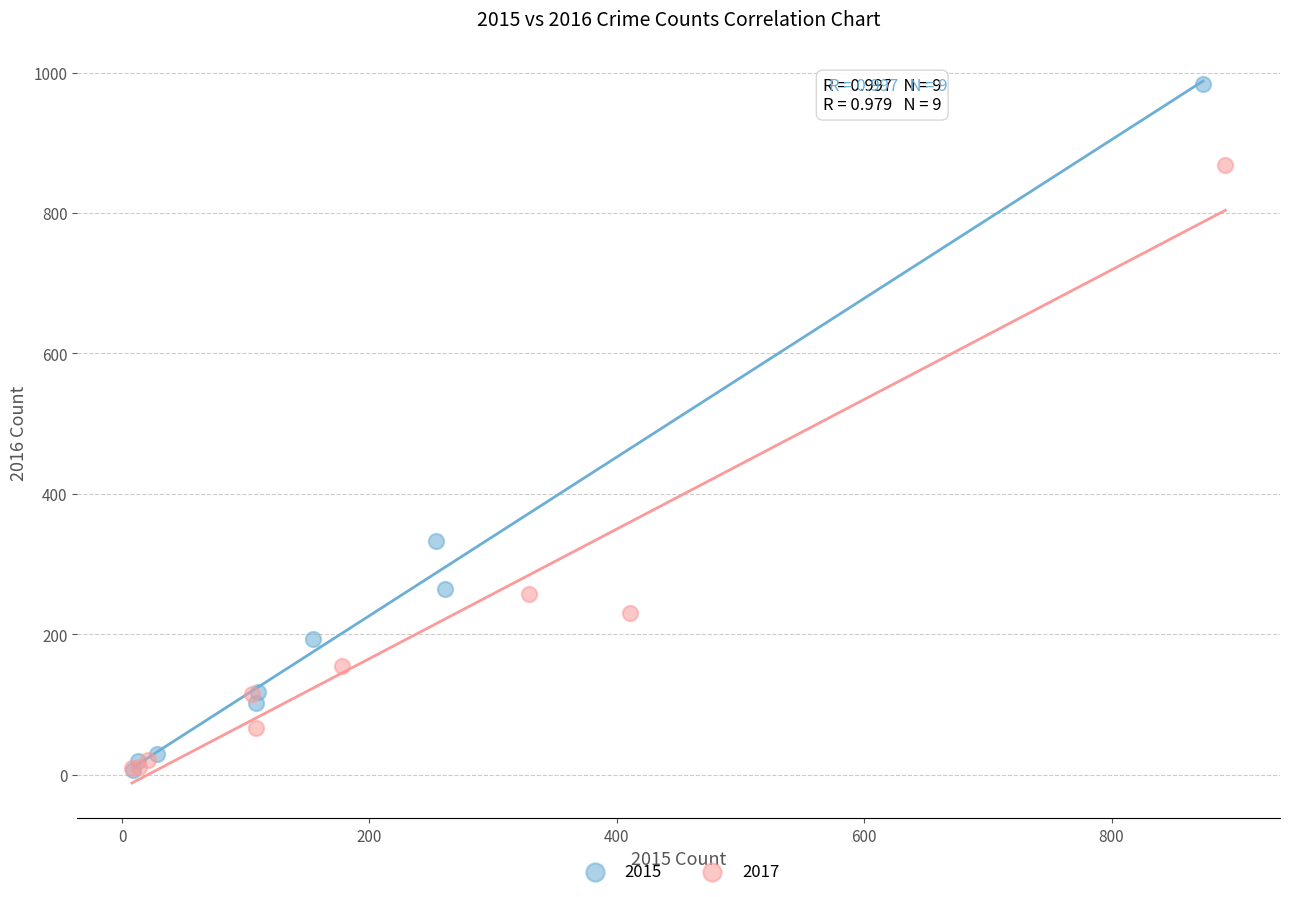

Which series reaches the maximum Y coordinate?

2015